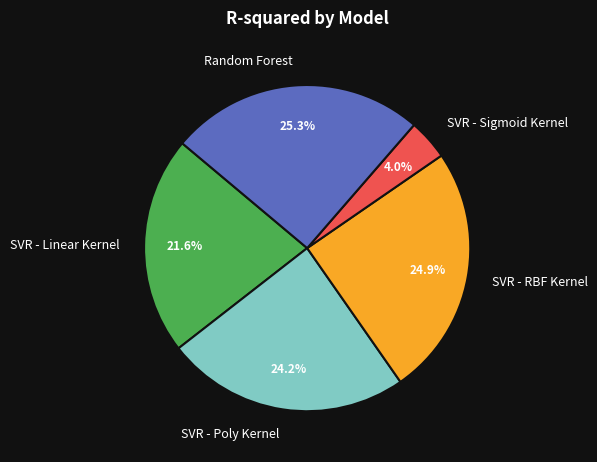

Is Random Forest the majority of the pie?

No